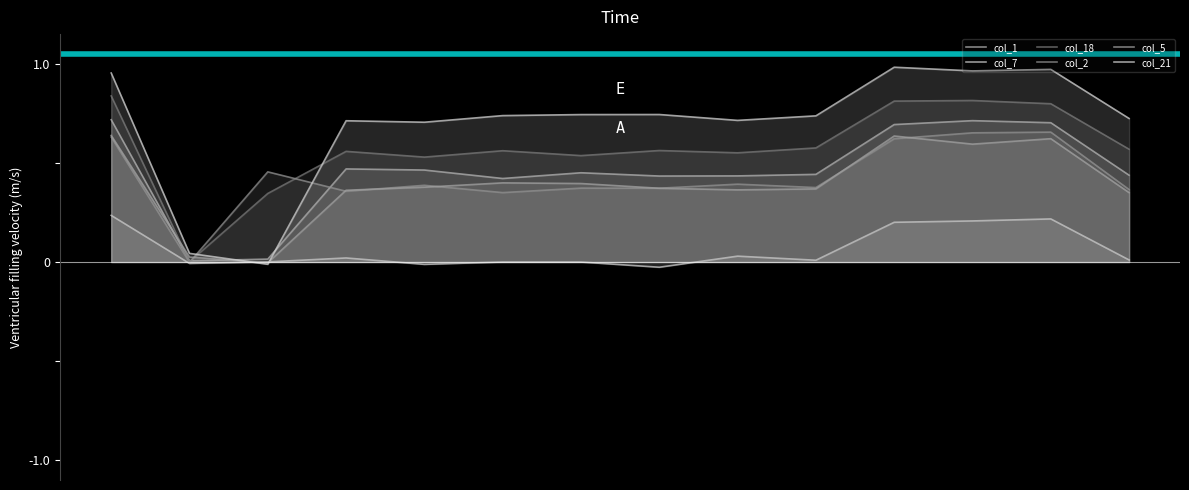

The value of col_5 at 10 is 0.6. True or false?

True